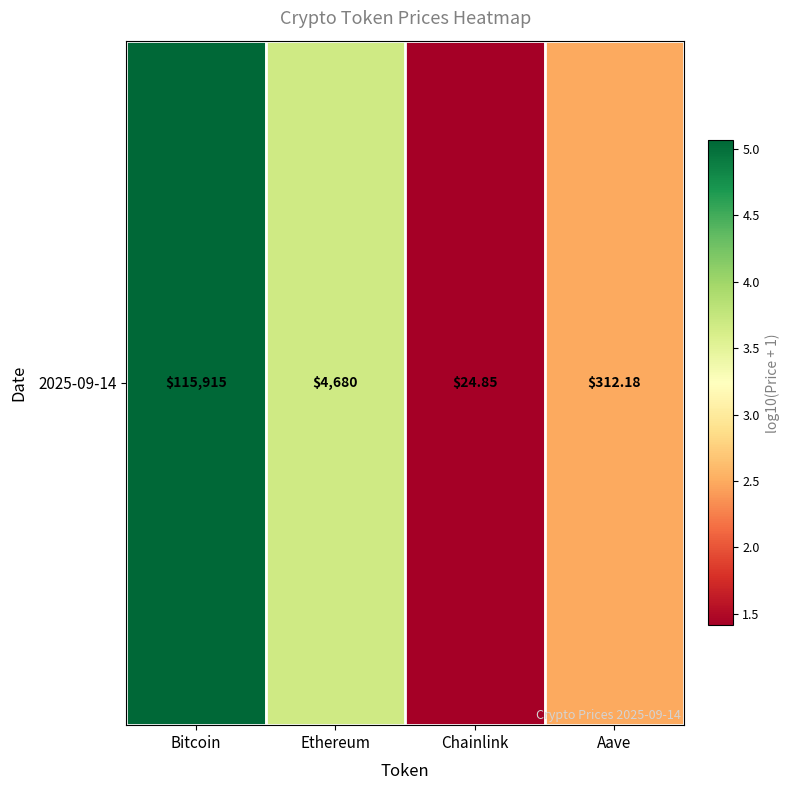

List the labels in order of value, largest first.

Bitcoin, Ethereum, Aave, Chainlink